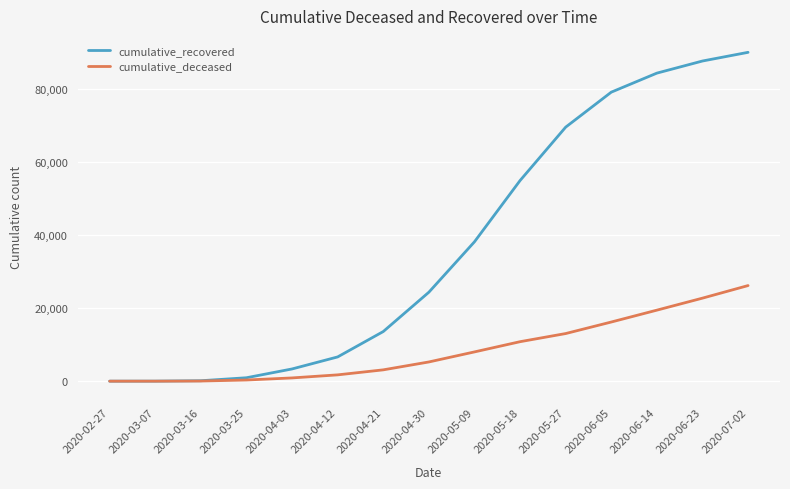

At which label is cumulative_recovered closest to 45093?

2020-05-09